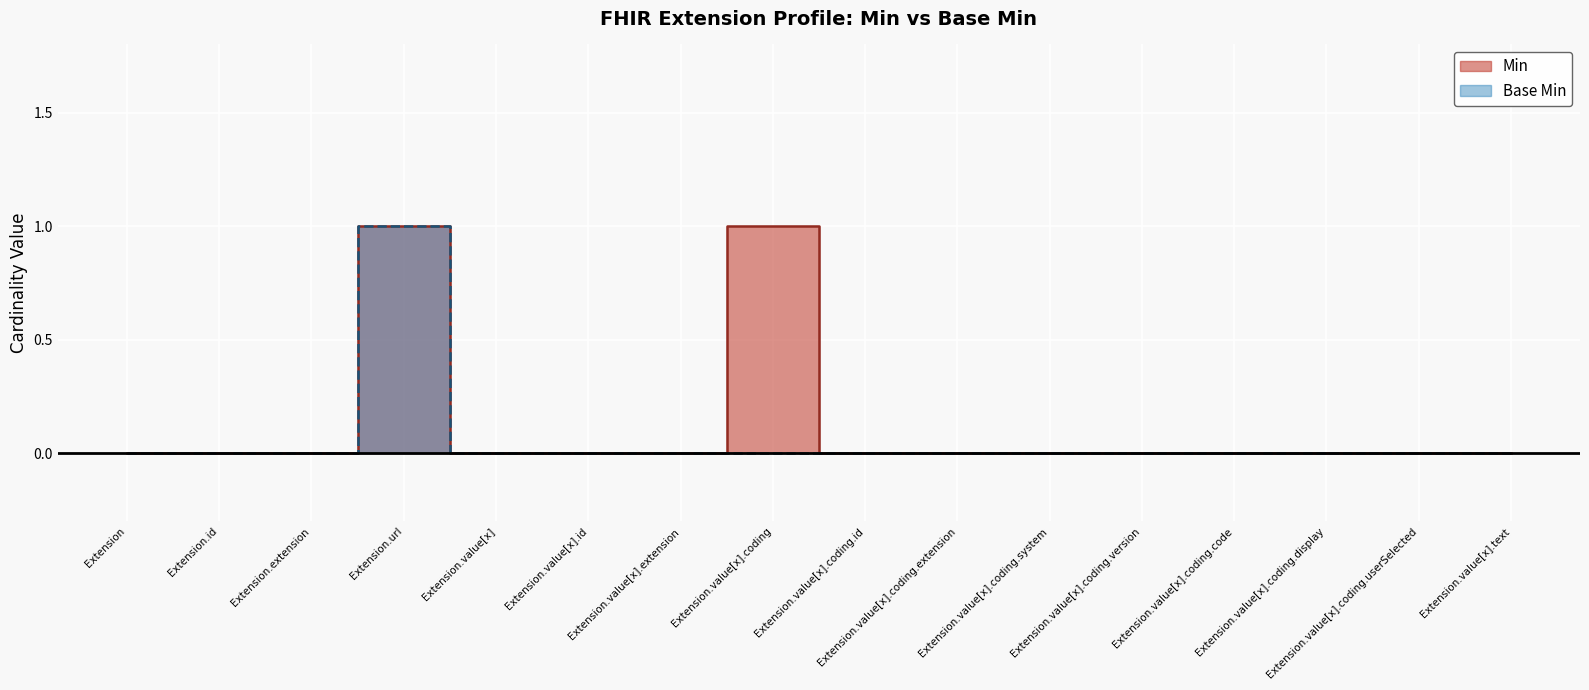

Count the number of categories in the chart.

16